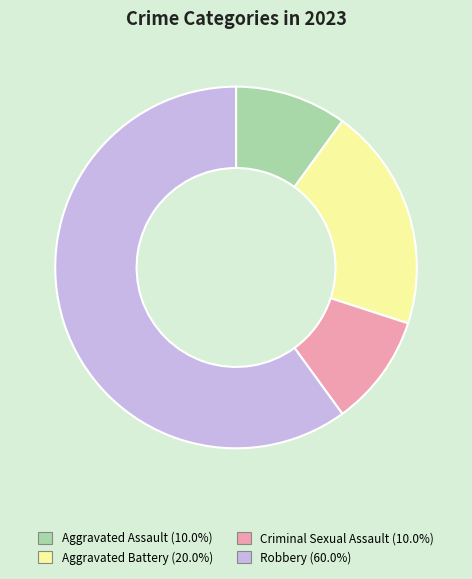

Which slice represents more than half of the pie?

Robbery